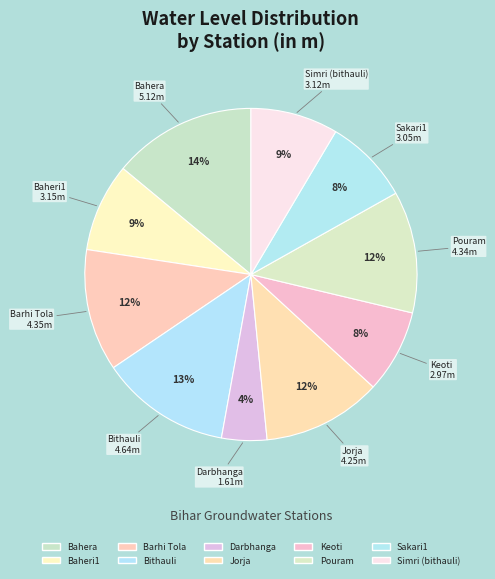

Between Bahera and Bithauli, which is larger?

Bahera